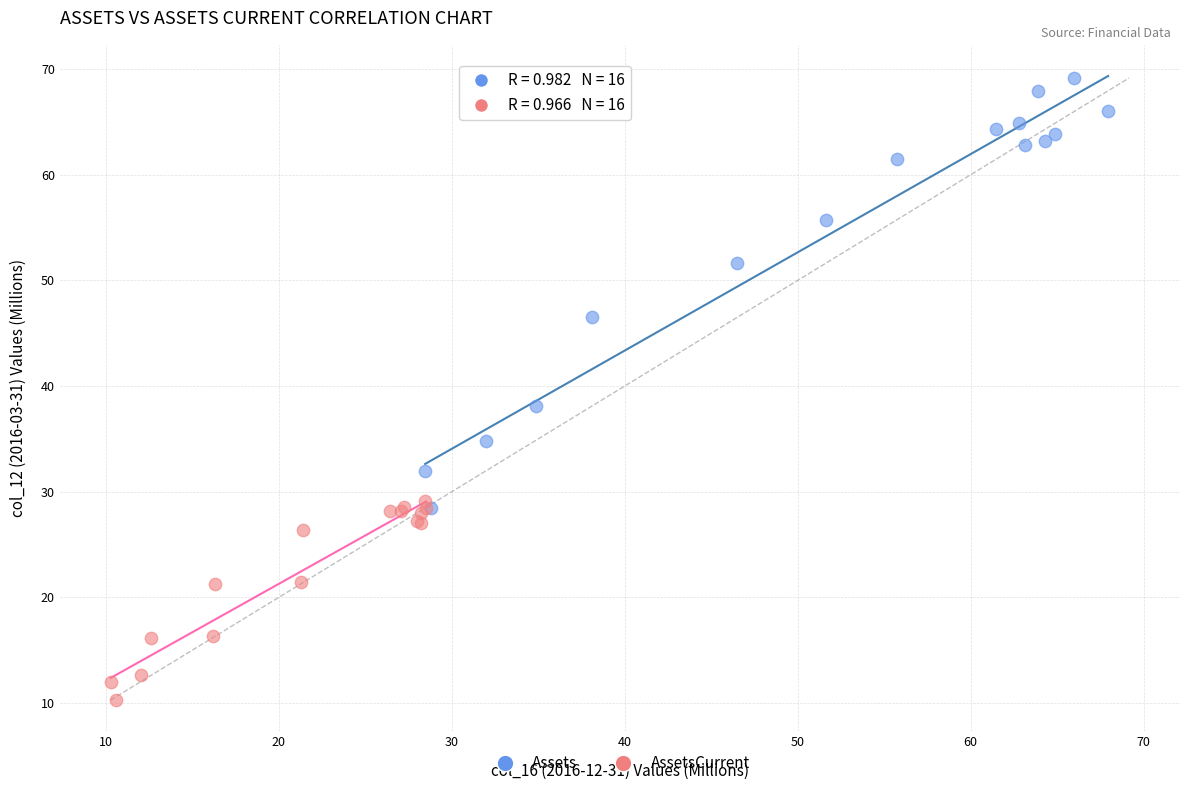

Which series has the largest Y range (max minus min)?

Assets